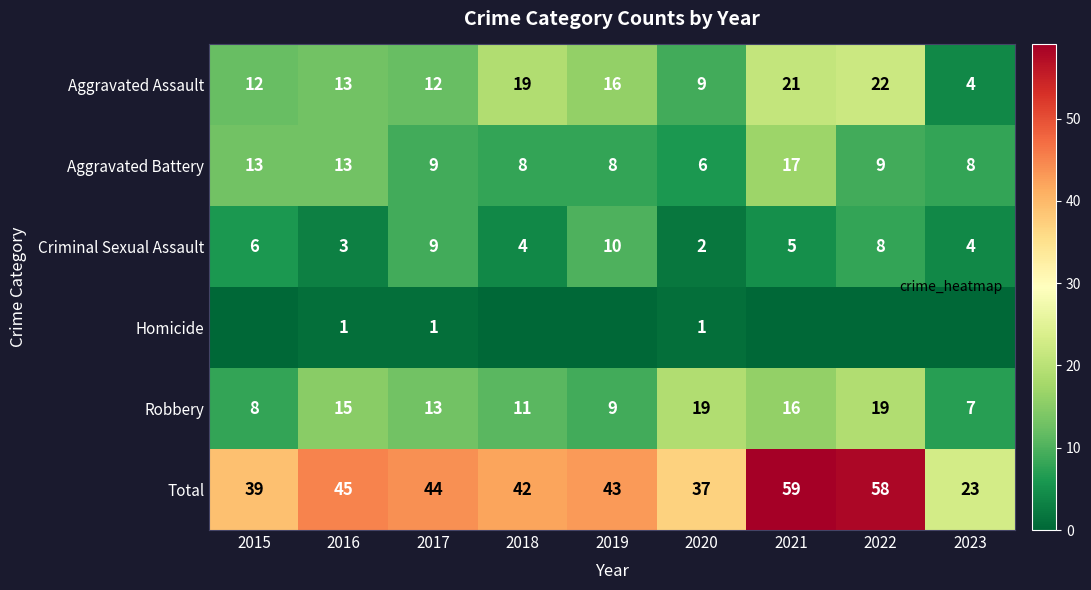

Where is Aggravated Battery nearest to the value 11?

2015